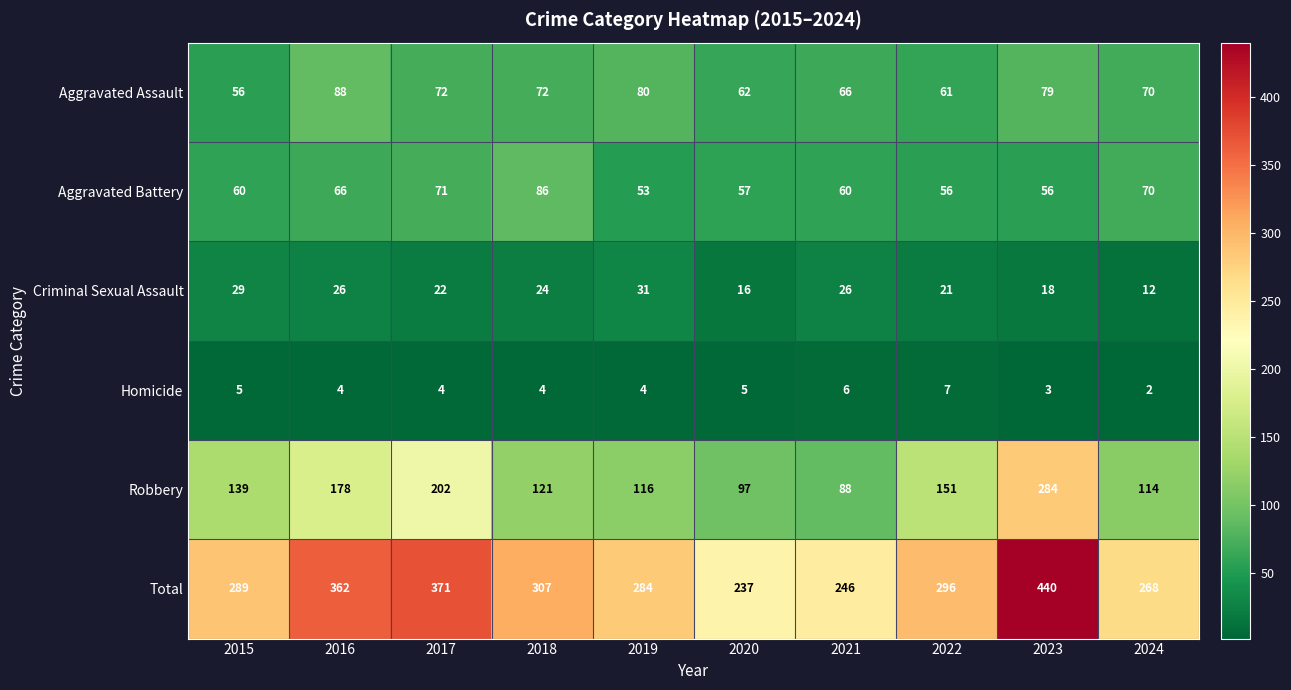

Which series has the largest range (max minus min)?

Total